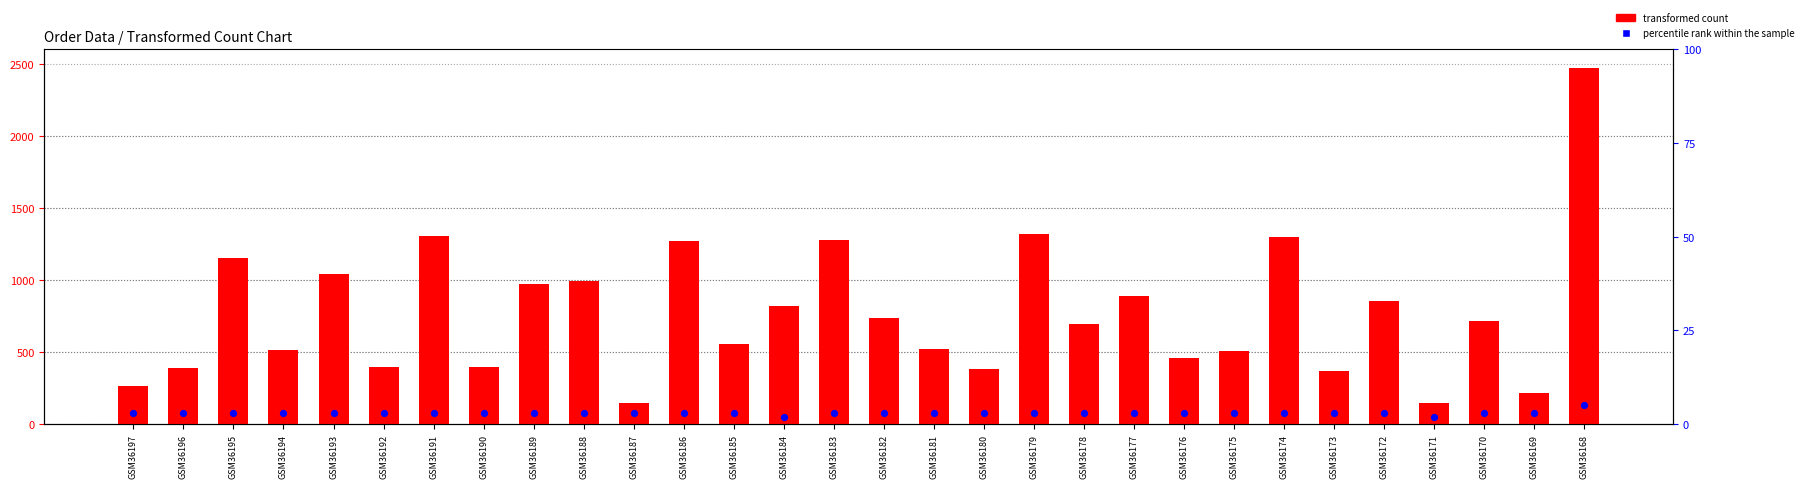

Which series contains the lowest Y value?

percentile rank within the sample